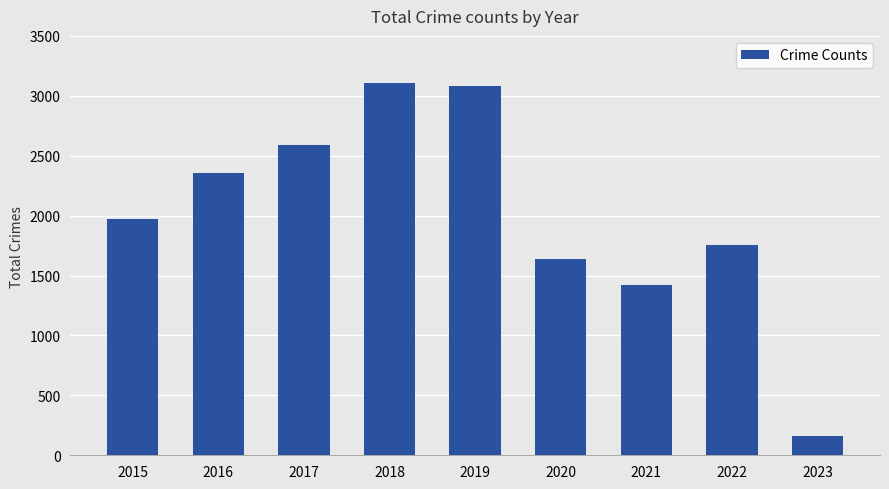

How many data points are less than 1968?

4